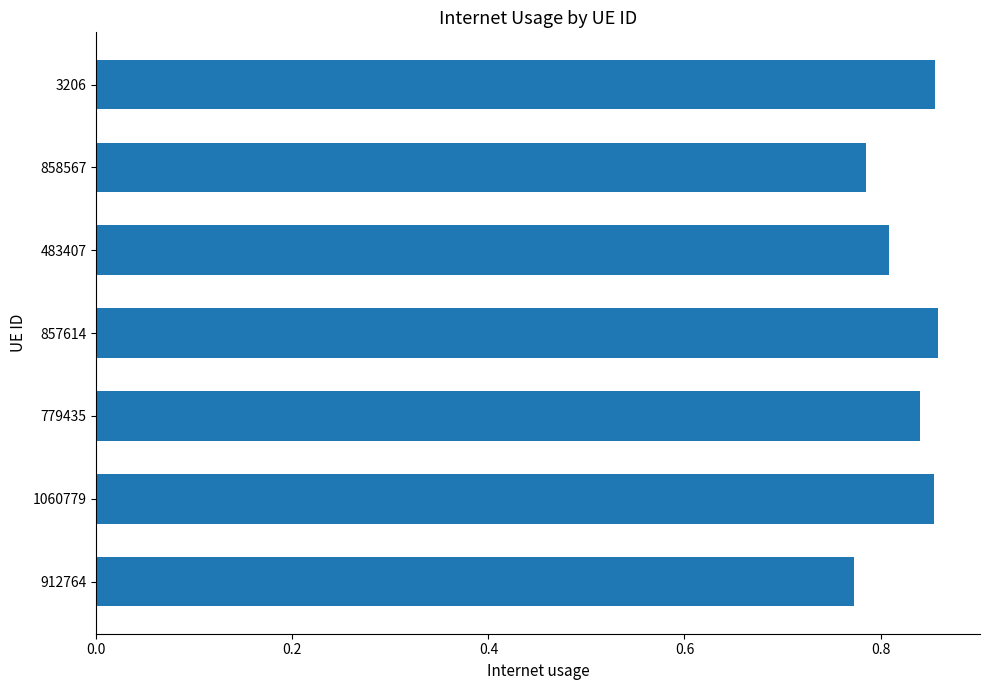

Count the values in the range 0 to 1.

7